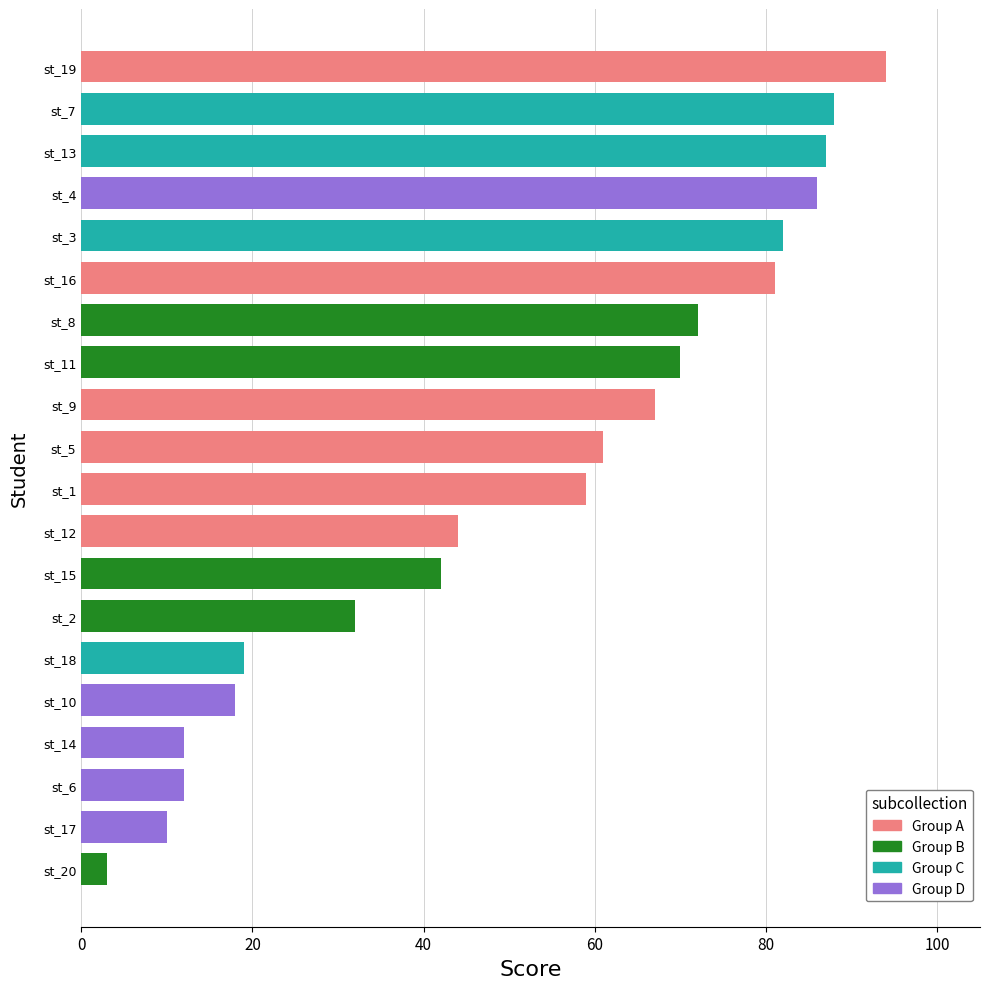

Which category has the lowest value across all series?

st_20